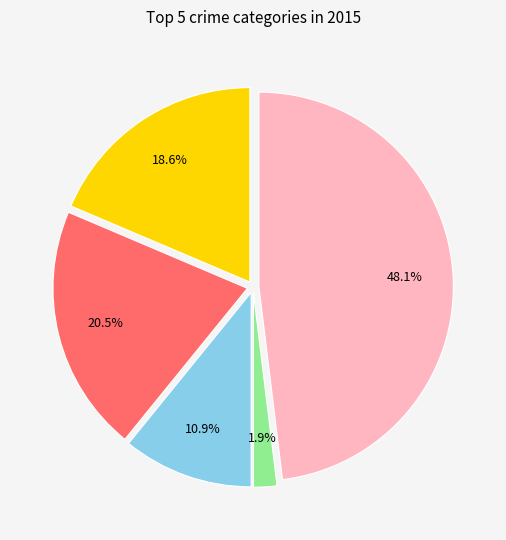

Is there any slice that represents more than half of the pie?

No